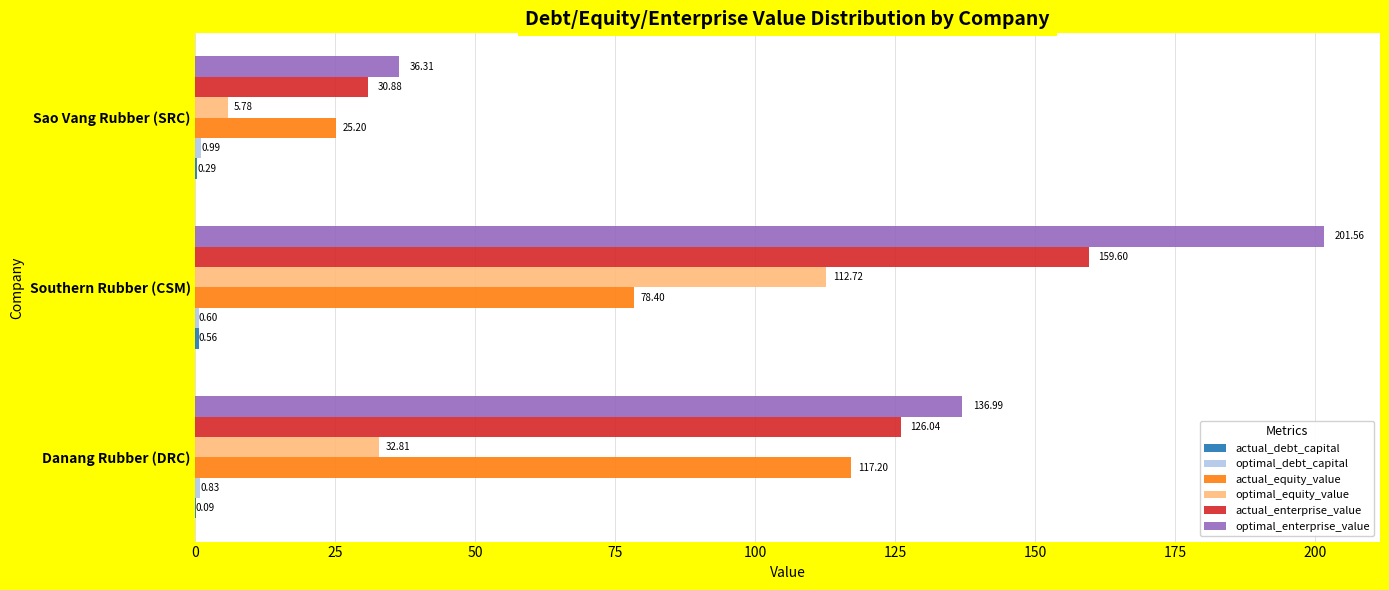

At which category does the chart reach its peak across all series?

Southern Rubber (CSM)